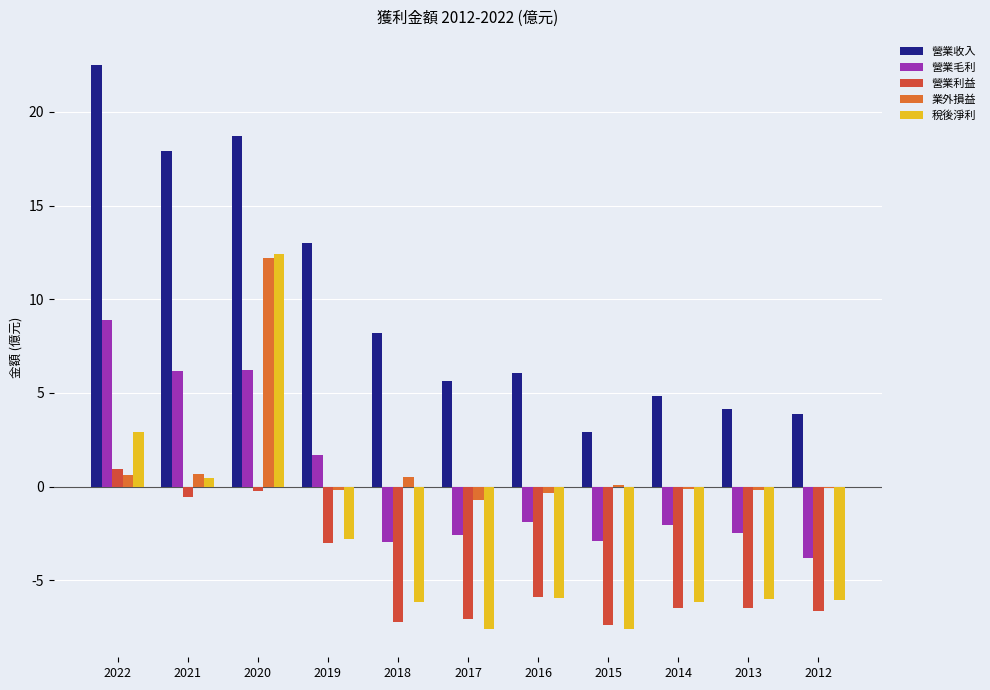

What is the difference between the maximum and minimum values in the 業外損益 series?

12.9